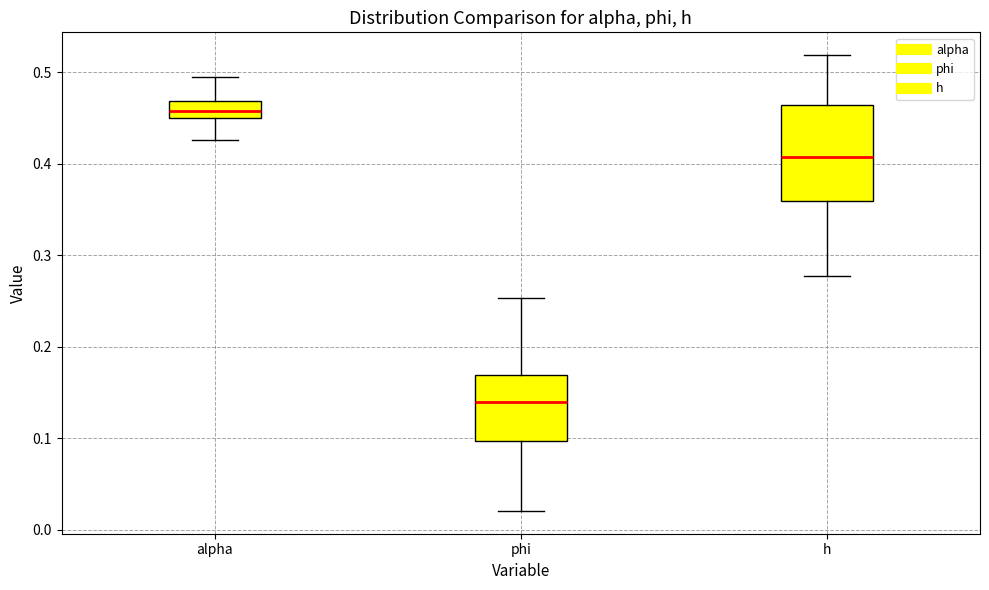

Where does the median line of the box for h sit on the y-axis? The values are not printed on the chart, so give them approximately, as read against the axis.

0.41